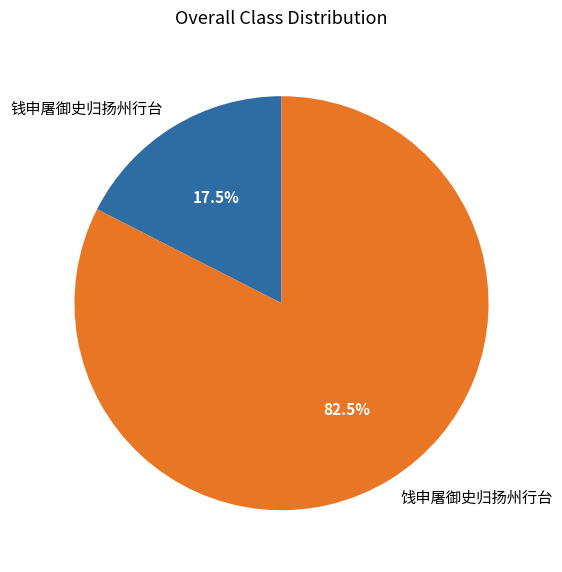

How many segments does this pie chart have?

2